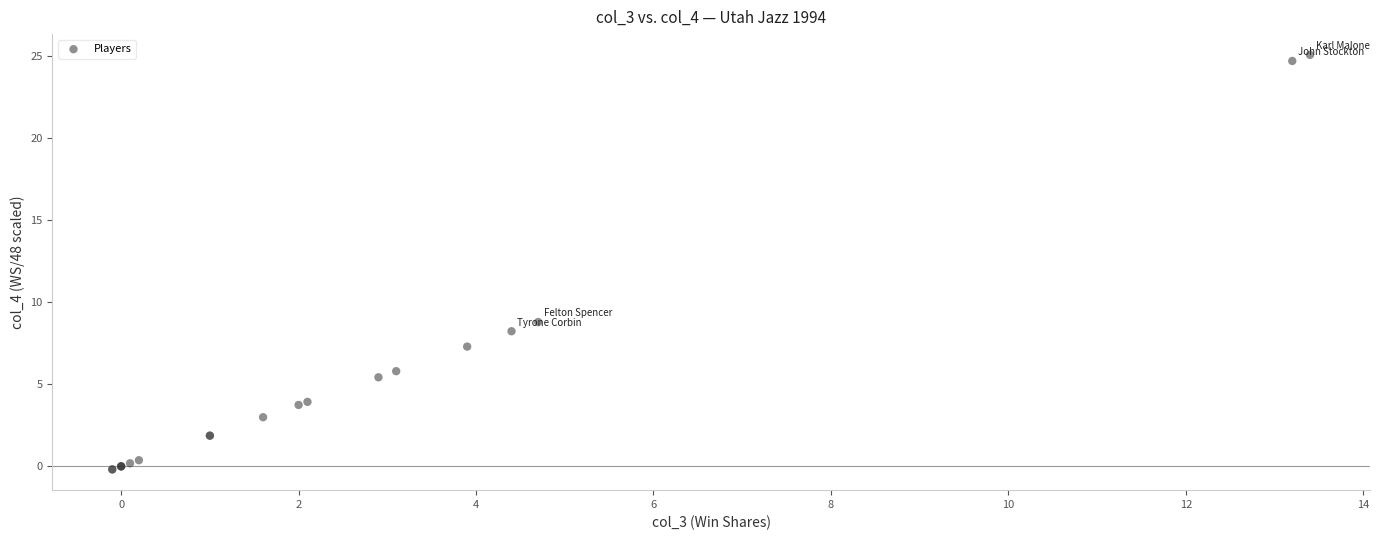

What Y value in the scatter plot is closest to 12?

8.8